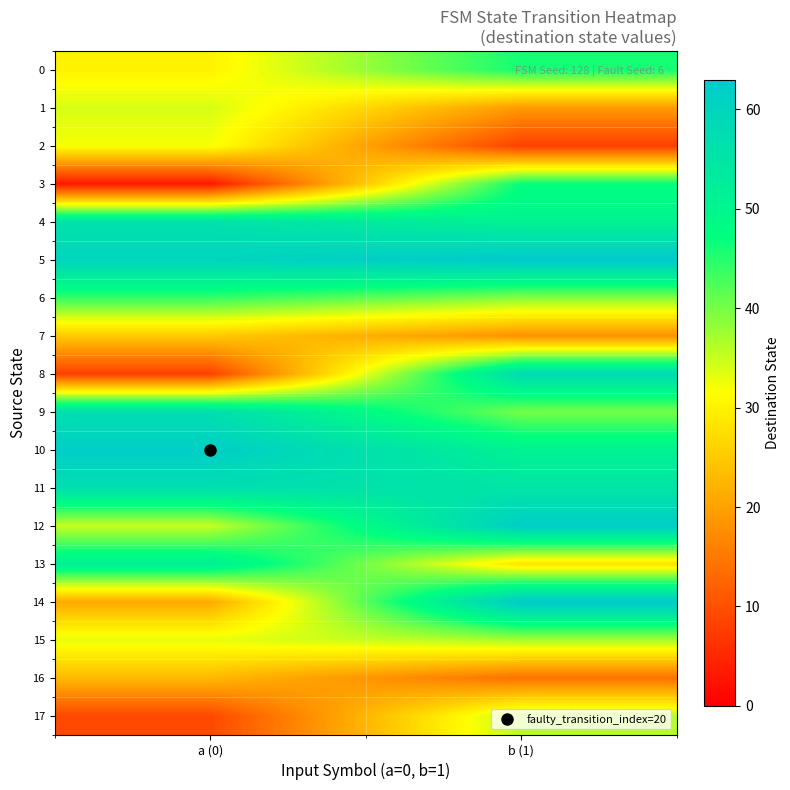

Reading left to right, list all the values displayed in this chart.

0: a (0)=30	b (1)=46
1: a (0)=34	b (1)=19
2: a (0)=32	b (1)=8
3: a (0)=3	b (1)=47
4: a (0)=56	b (1)=51
5: a (0)=60	b (1)=63
6: a (0)=44	b (1)=39
7: a (0)=25	b (1)=18
8: a (0)=8	b (1)=58
9: a (0)=57	b (1)=40
10: a (0)=62	b (1)=51
11: a (0)=57	b (1)=55
12: a (0)=35	b (1)=62
13: a (0)=52	b (1)=28
14: a (0)=21	b (1)=63
15: a (0)=33	b (1)=37
16: a (0)=23	b (1)=14
17: a (0)=9	b (1)=36